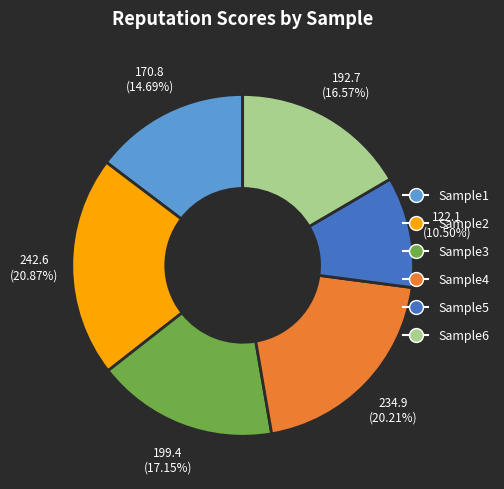

How much of the chart is everything except Sample2?

79.1%